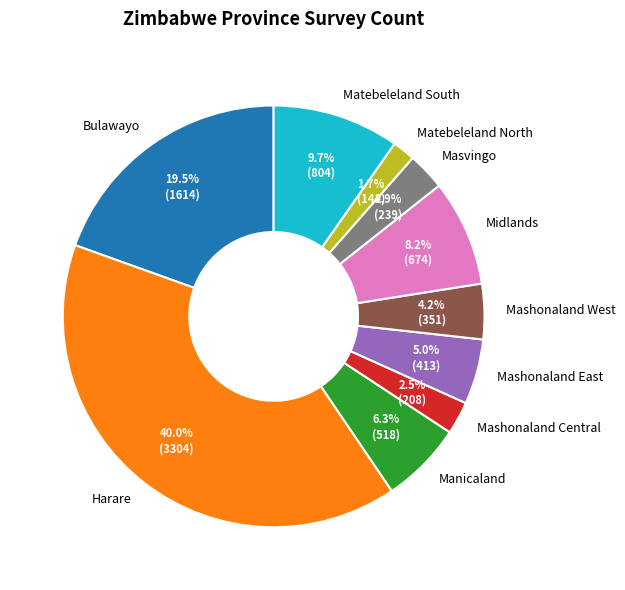

What is the largest slice in the pie chart?

Harare